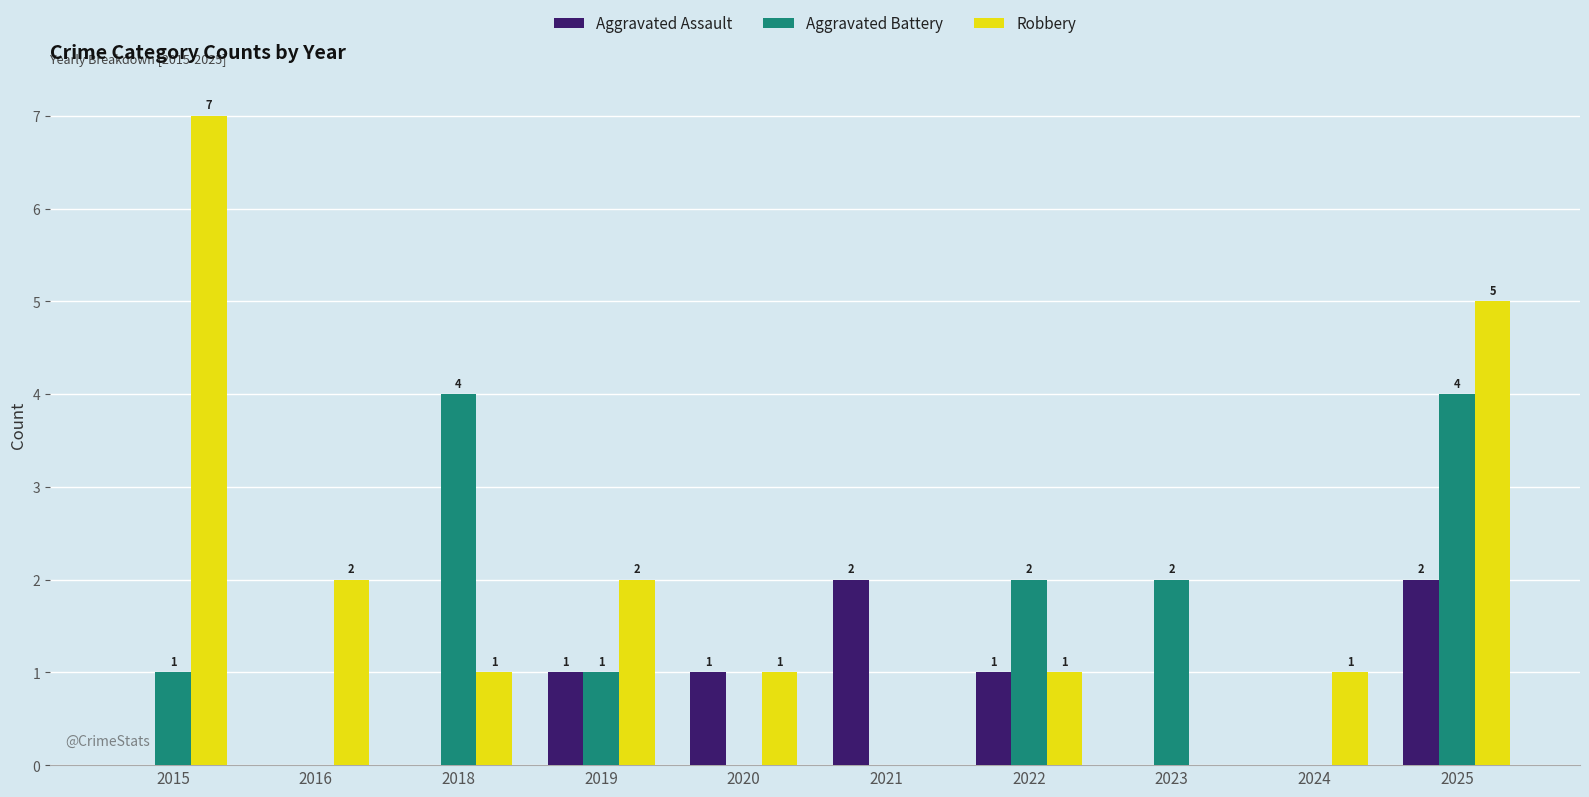

Does the chart contain stacked bars?

No